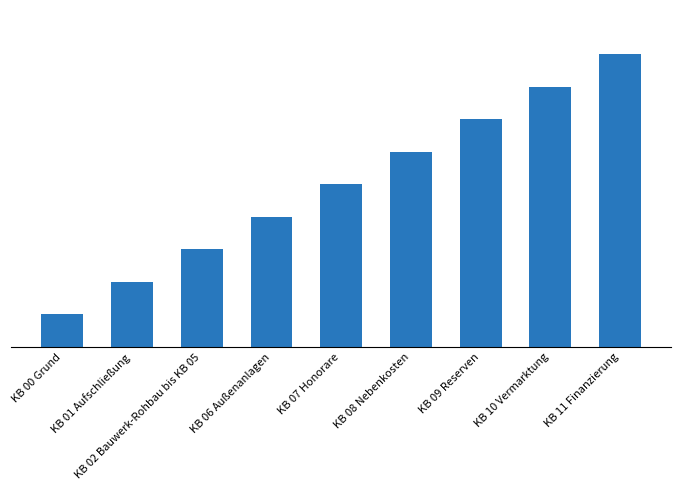

List the labels in order of value, largest first.

KB 11 Finanzierung, KB 10 Vermarktung, KB 09 Reserven, KB 08 Nebenkosten, KB 07 Honorare, KB 06 Außenanlagen, KB 02 Bauwerk-Rohbau bis KB 05, KB 01 Aufschließung, KB 00 Grund